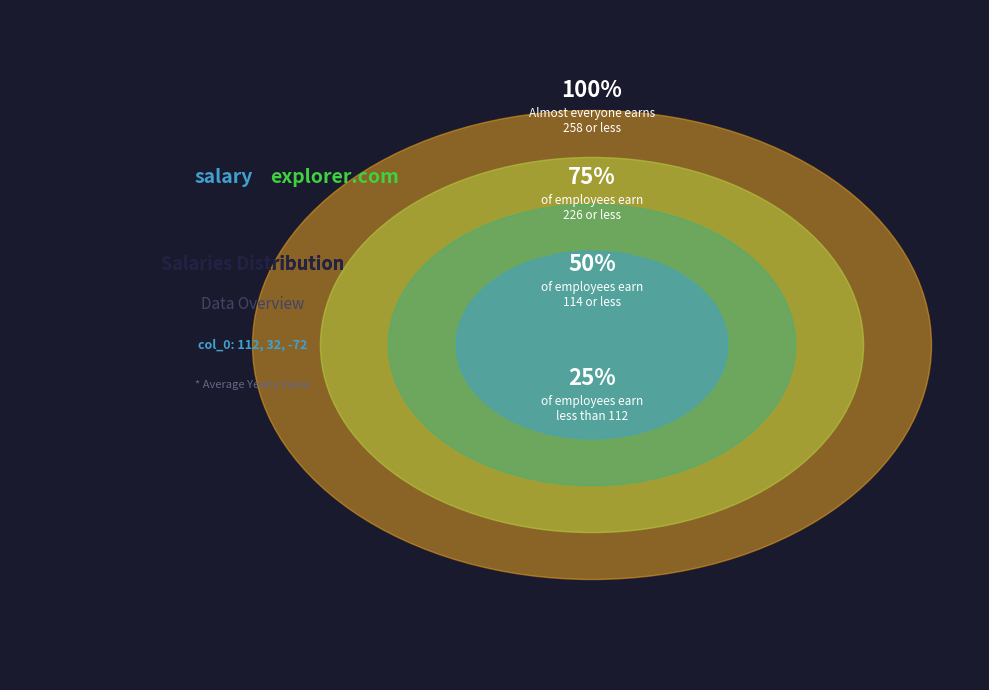

Is 32 the majority of the pie?

No